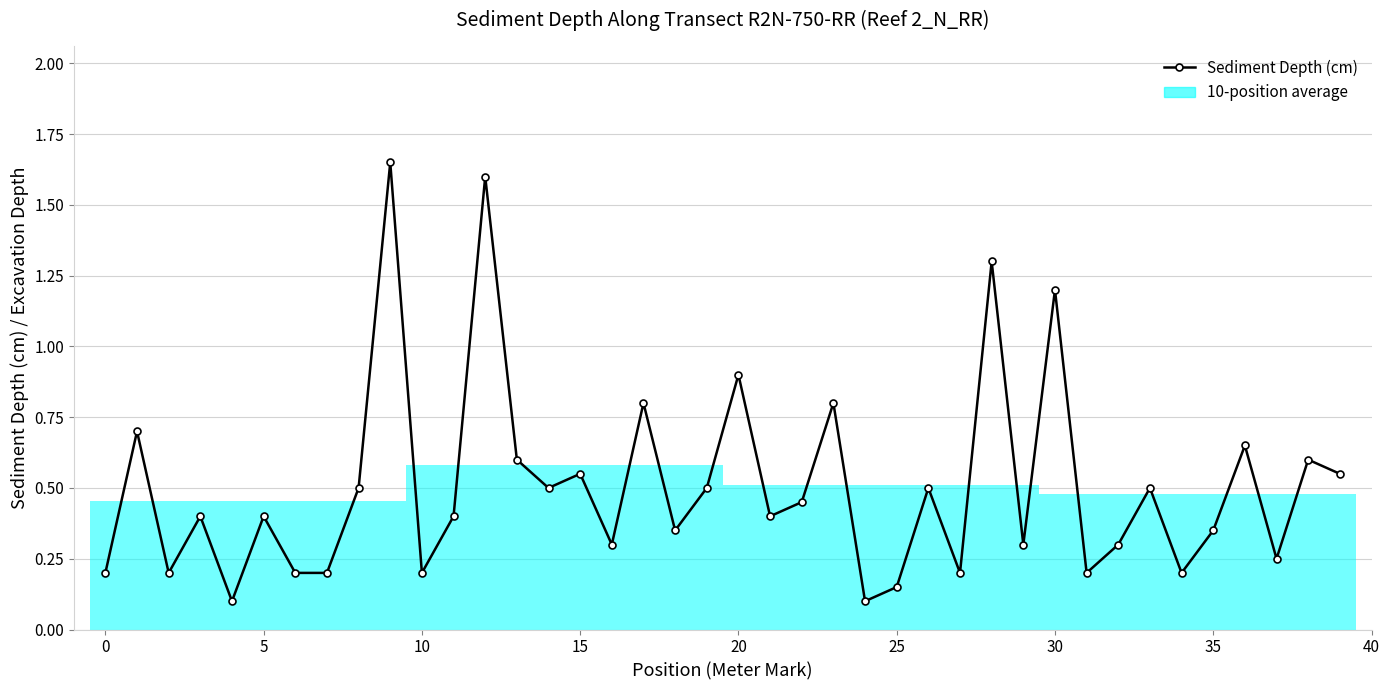

Are the bars grouped side by side (vs. stacked)?

No